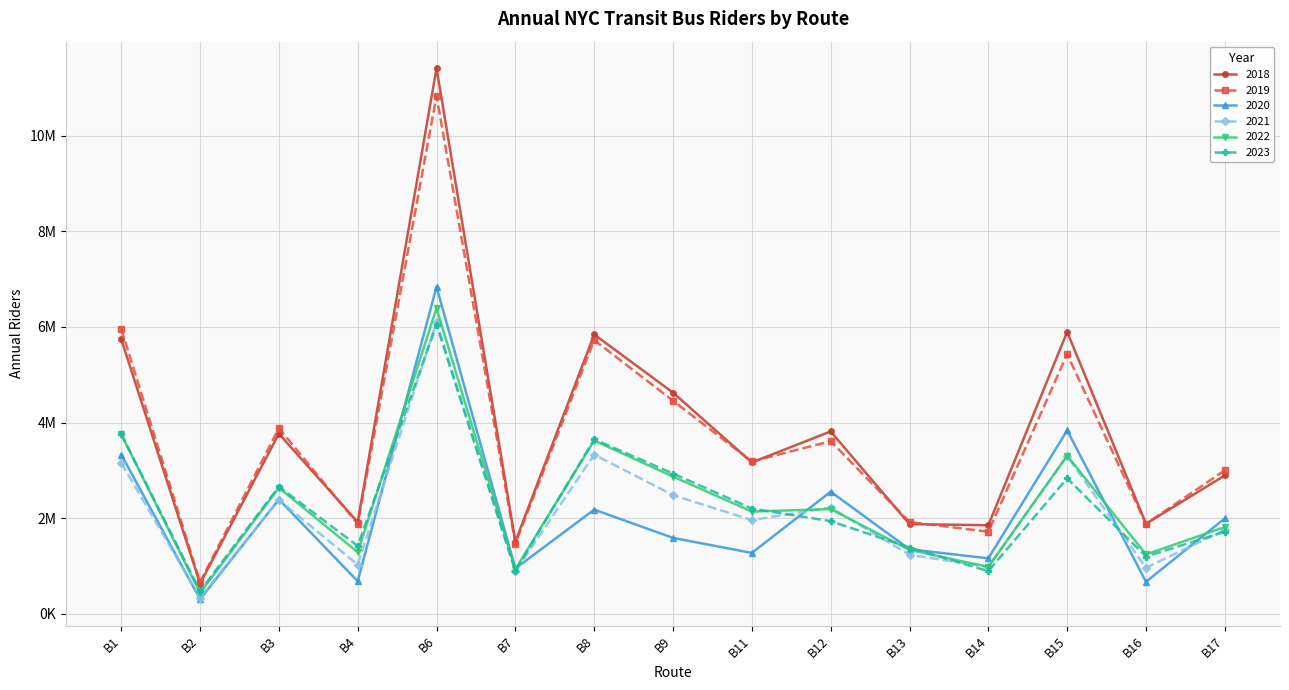

The value of 2020 at B14 is 777970.5. True or false?

False